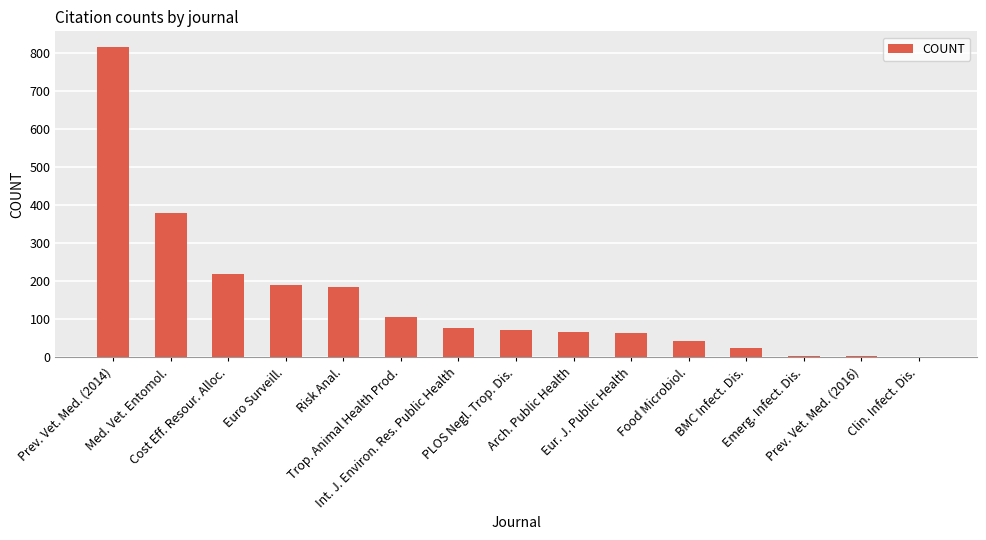

What is the greatest value displayed?

816